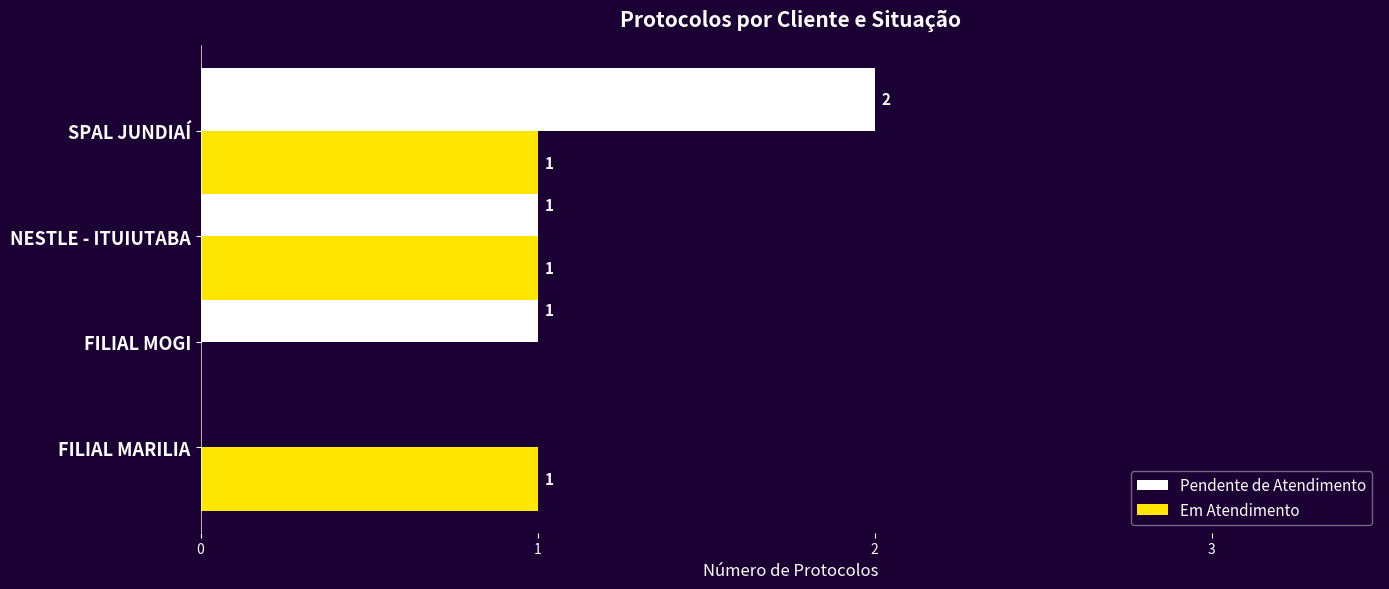

True or false: Em Atendimento has a value of 1 at FILIAL MARILIA.

True